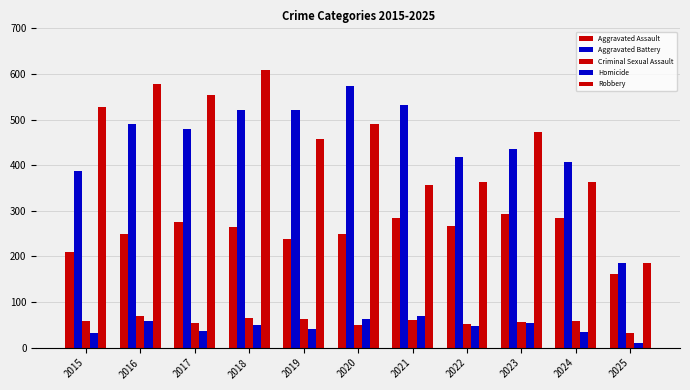

Count the number of data series in this chart.

5